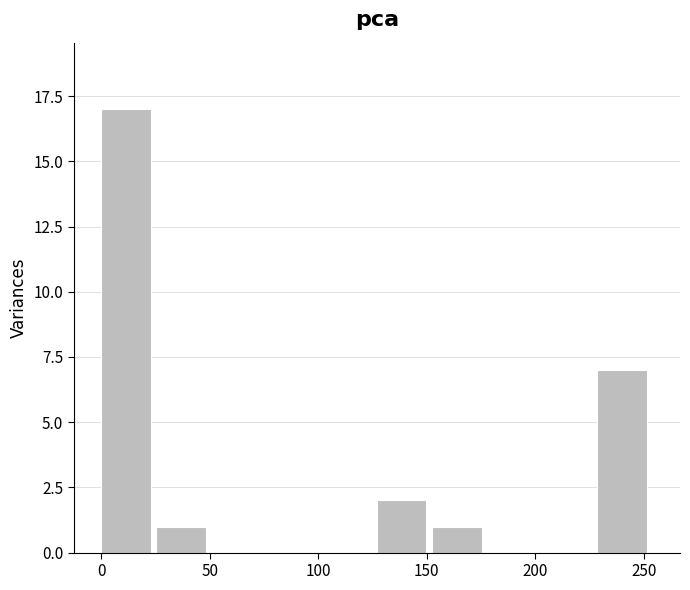

Reading left to right, transcribe this chart: for each bar, give the range it covers on the x-axis and its height. Neither the bar edges nor the heights are printed on the chart, so give them approximately, as read against the axes.

0 to 25: 17
25 to 50: 1
50 to 75: 0
75 to 100: 0
100 to 125: 0
125 to 150: 2
150 to 180: 1
180 to 205: 0
205 to 230: 0
230 to 255: 7